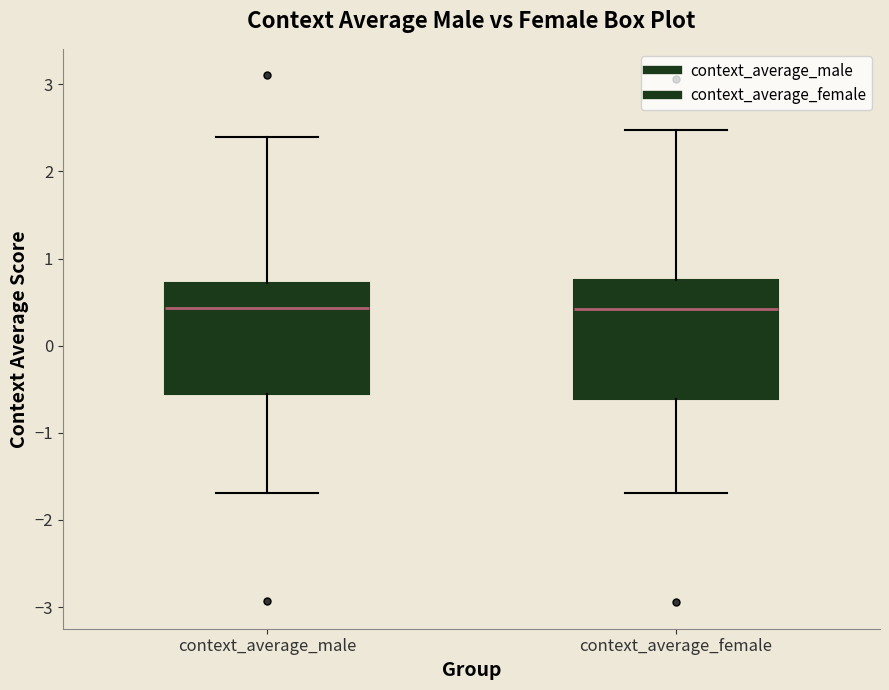

Reading left to right, transcribe this box plot: for each box, give where its median line is, the range the box spans, and where its two whiskers end, as read against the y-axis. The values are not printed on the chart, so give them approximately, as read against the axis.

context_average_male: median 0.4, box -0.6 to 0.7, whiskers -1.7 to 2.4
context_average_female: median 0.4, box -0.6 to 0.8, whiskers -1.7 to 2.5